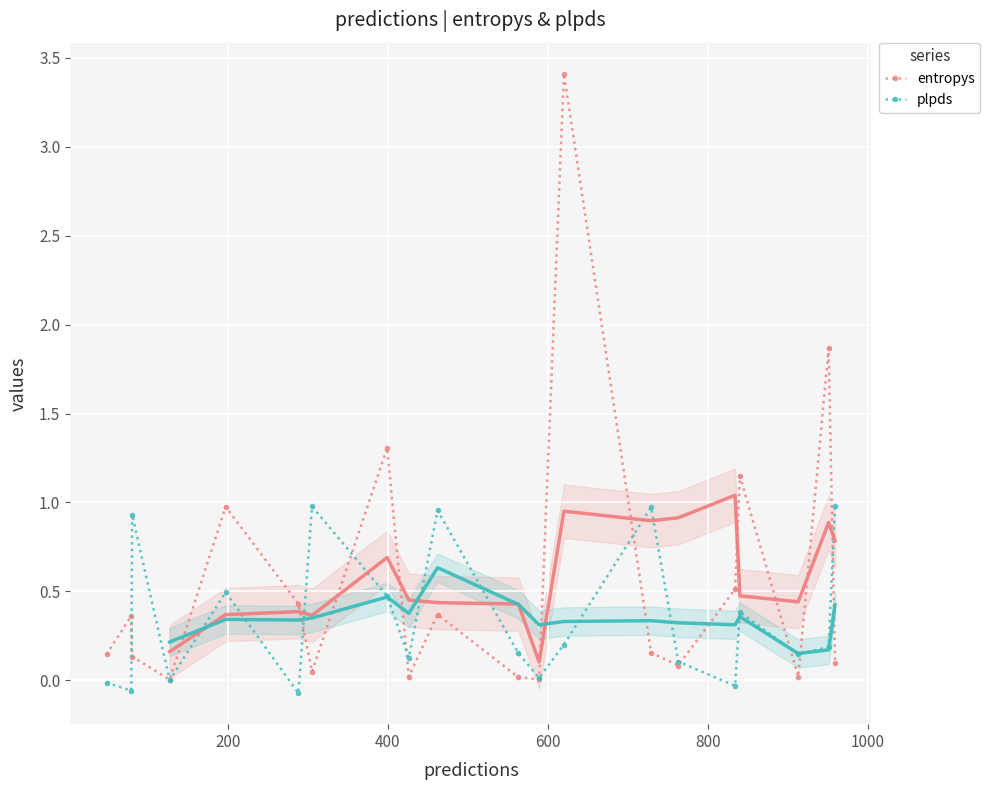

After their last crossing, which series has the higher values: plpds or entropys?

plpds